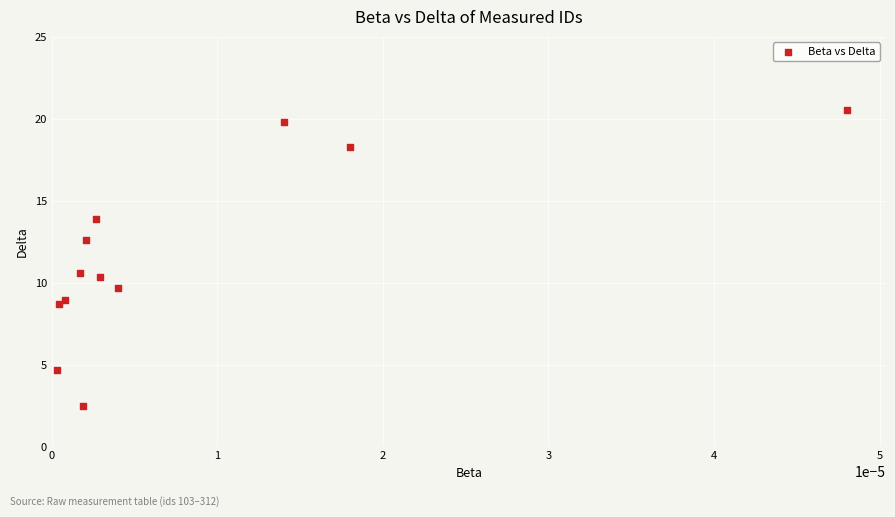

What is the average Y value?

11.7